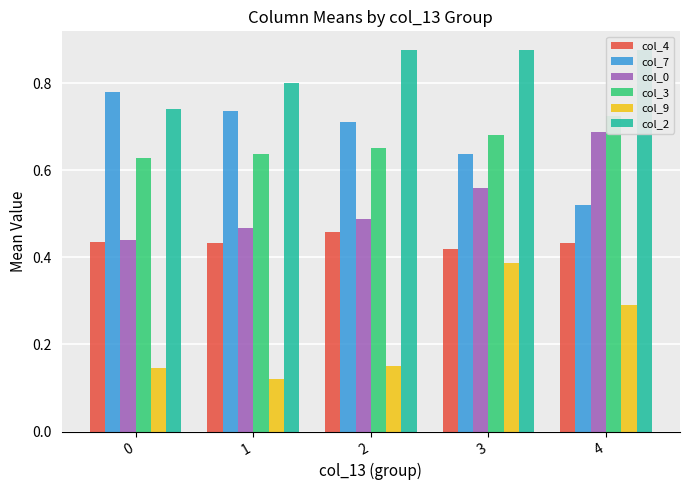

What is the greatest value displayed?

0.9